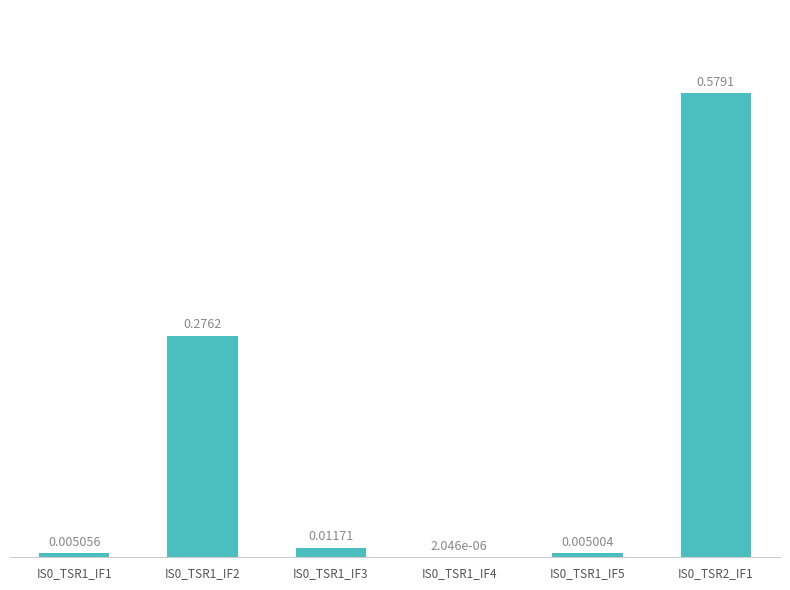

What is the change in value from IS0_TSR1_IF1 to IS0_TSR2_IF1?

+0.6